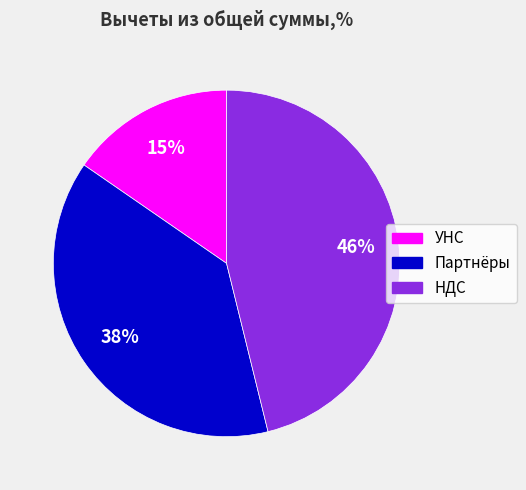

Count the number of slices in the pie.

3